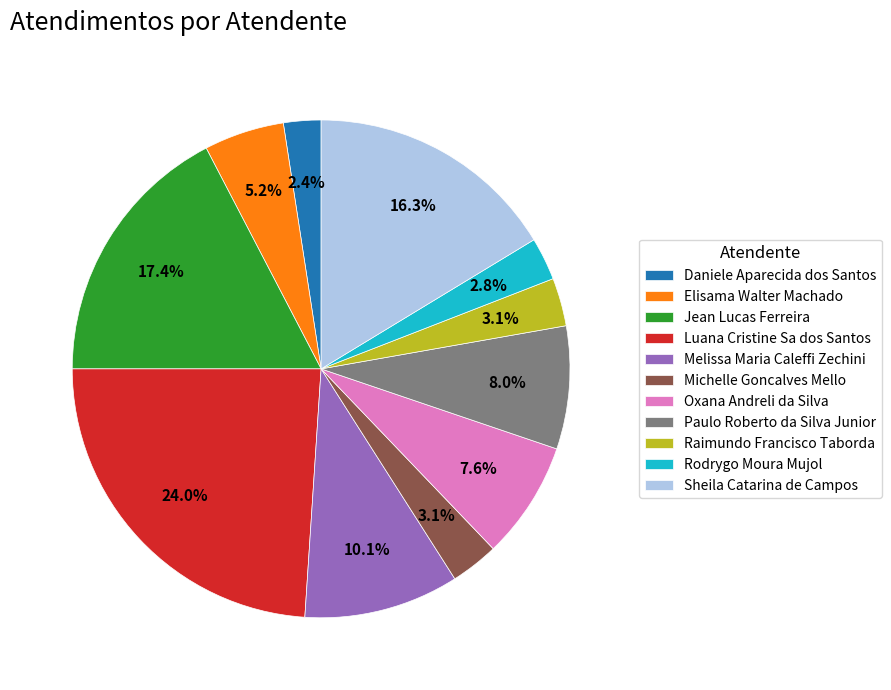

To the nearest percent, what portion does Sheila Catarina de Campos represent?

16%